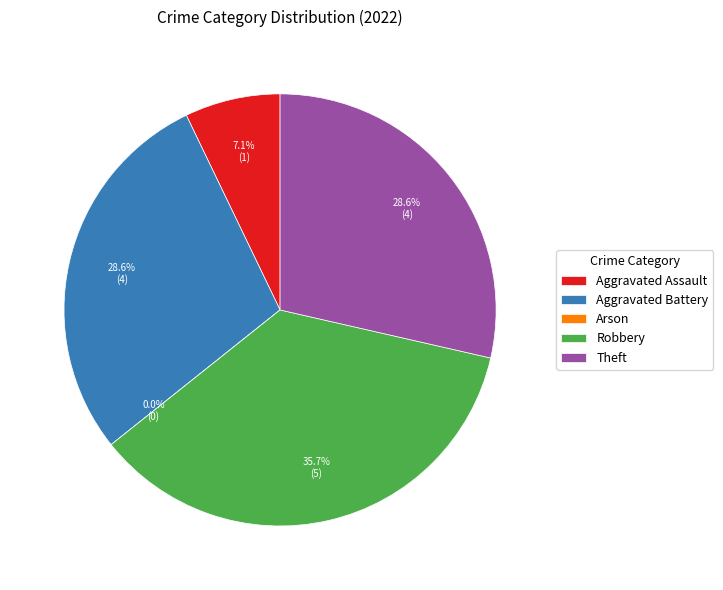

What percentage do Aggravated Assault and Robbery together represent?

42.9%